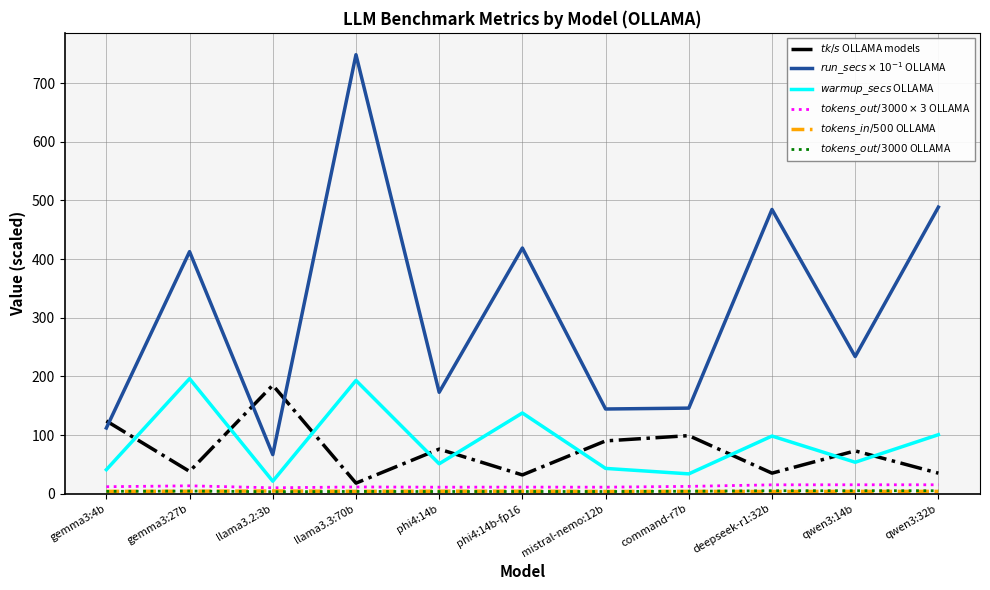

Does the chart have visible grid lines?

Yes